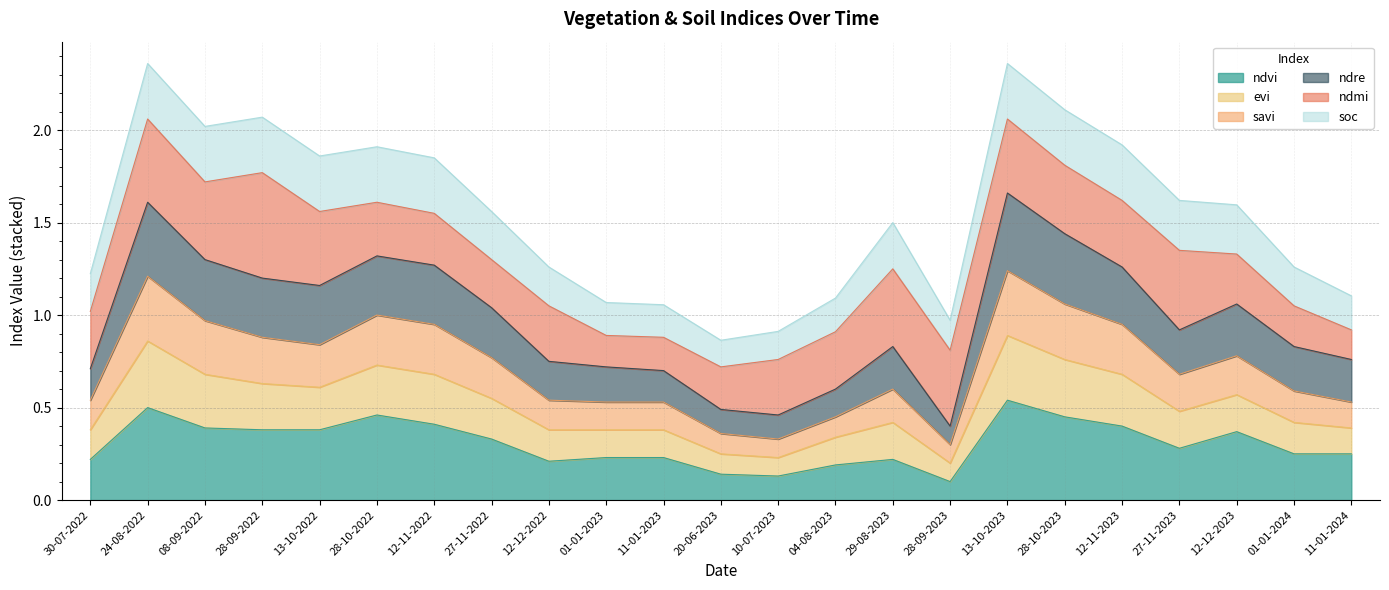

What is the label of the 5th point from the left?

13-10-2022